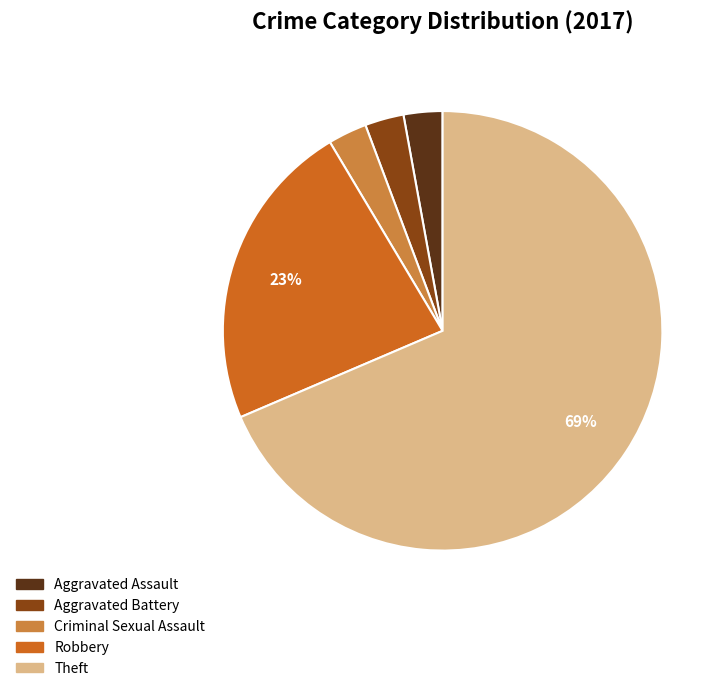

What percentage is the Criminal Sexual Assault slice, to the nearest percent?

3%